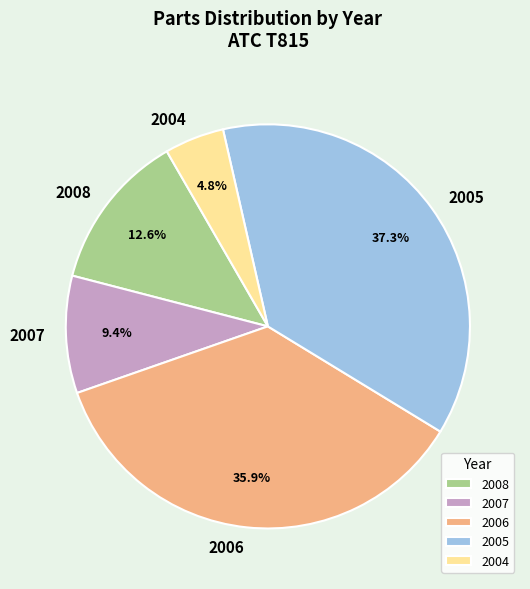

Is there a majority slice in this chart?

No